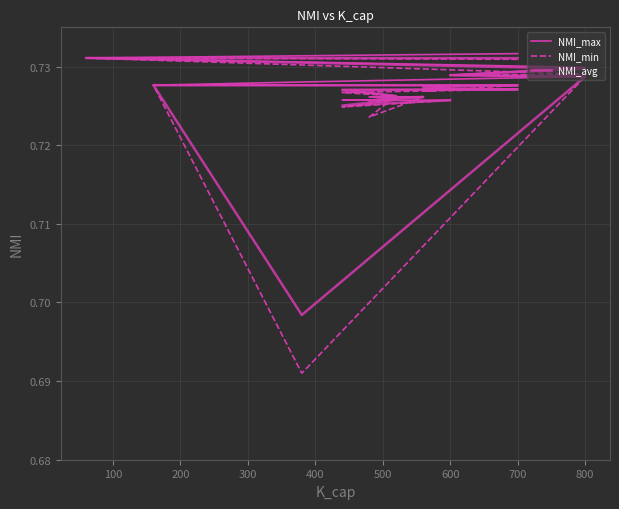

Is the value of NMI_avg at 13 greater than the value of NMI_max at 500?

No